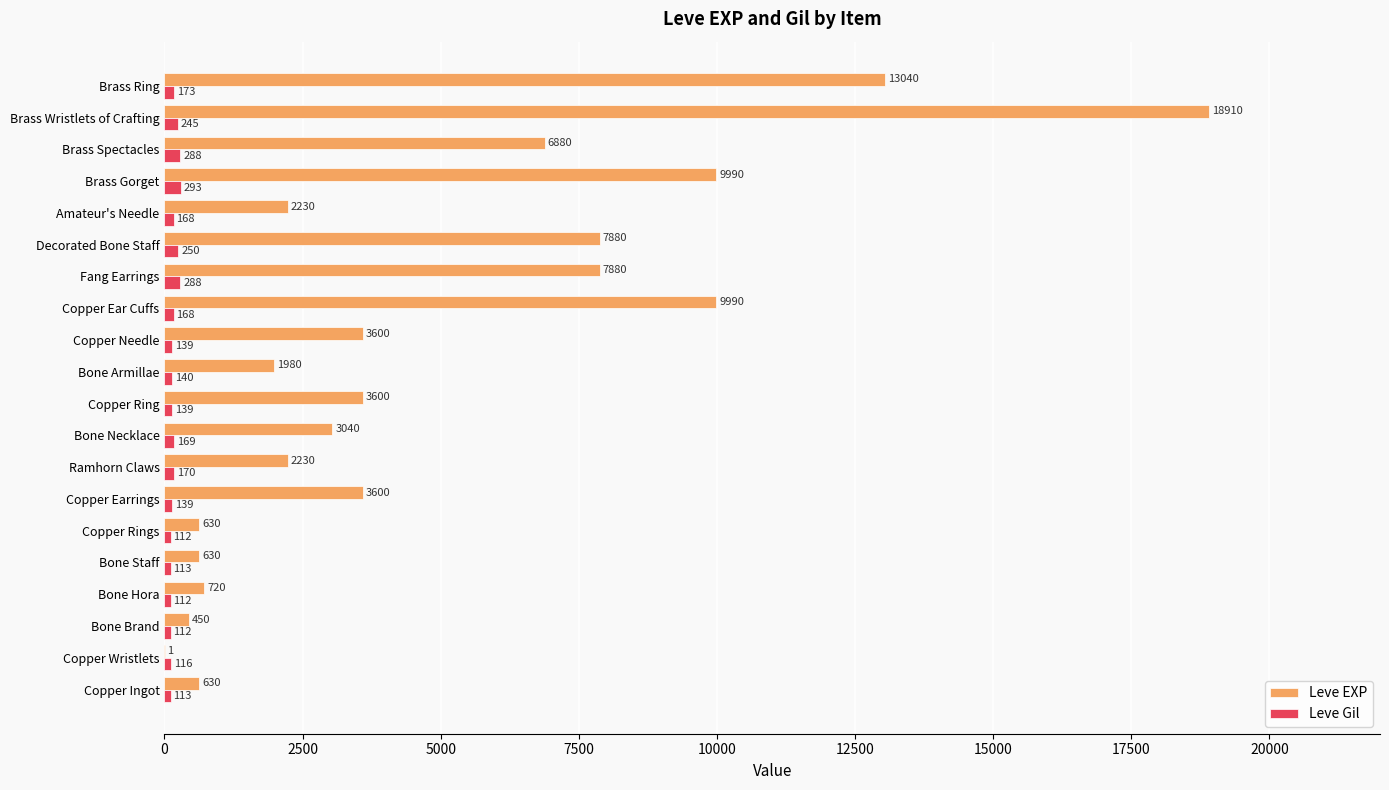

Read the Leve EXP value at Bone Staff, to the nearest 10.

630